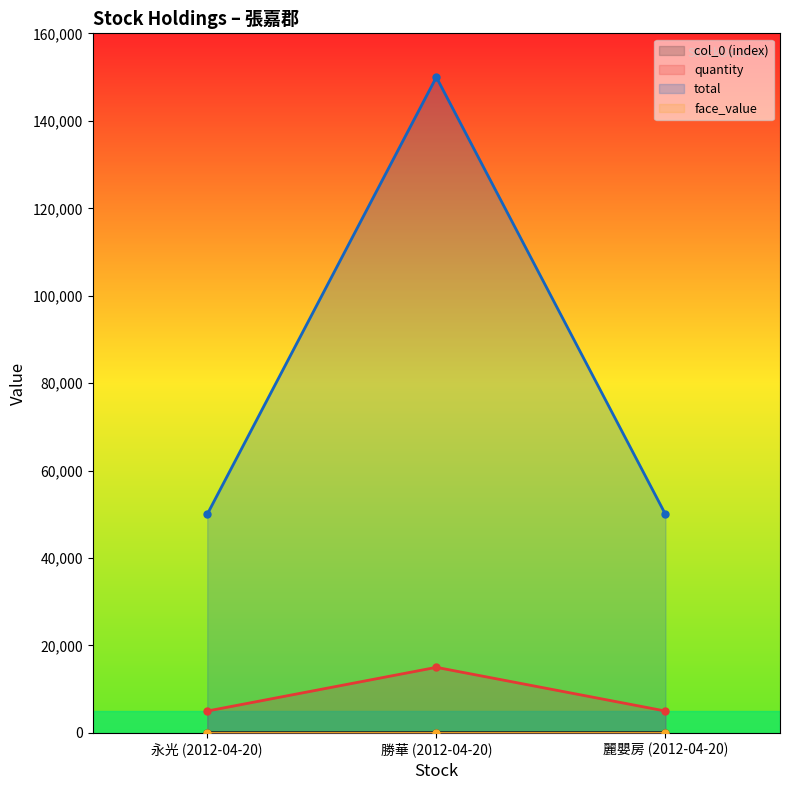

List the labels in order of quantity value, smallest first.

永光 (2012-04-20), 麗嬰房 (2012-04-20), 勝華 (2012-04-20)